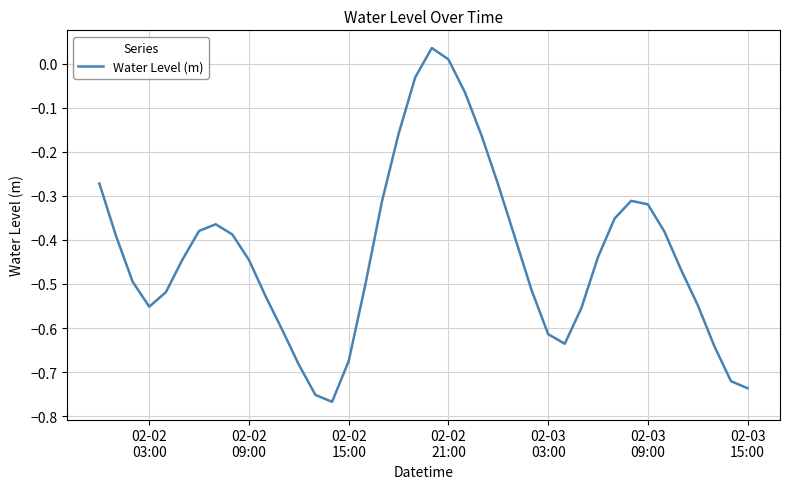

What is the difference between the maximum and minimum values?

0.8